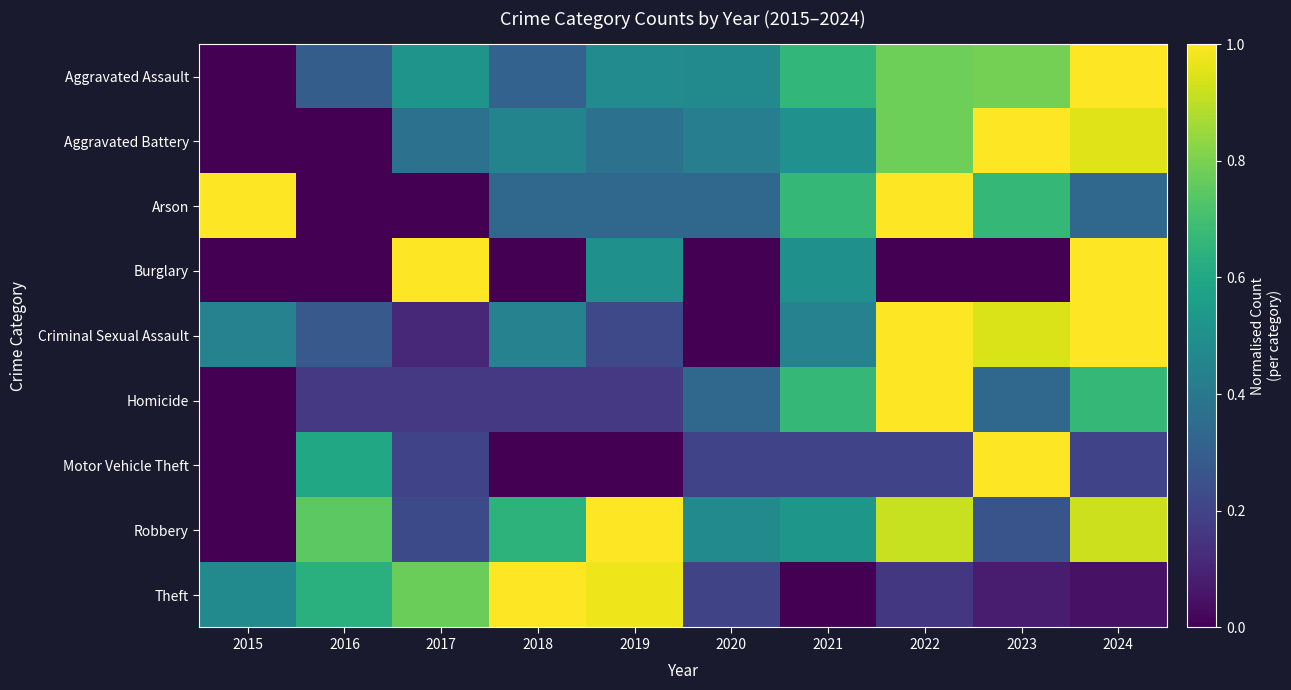

Which series changed the most between 2021 and 2024?

Criminal Sexual Assault